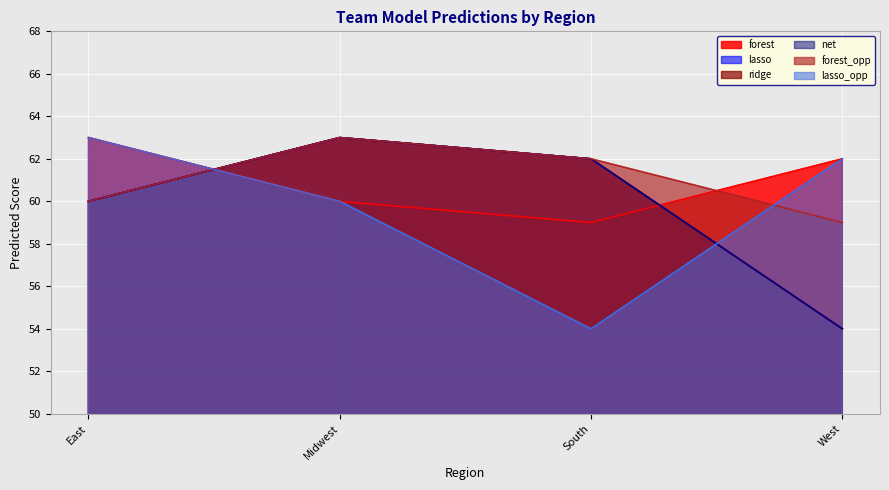

Count the number of categories in the chart.

4